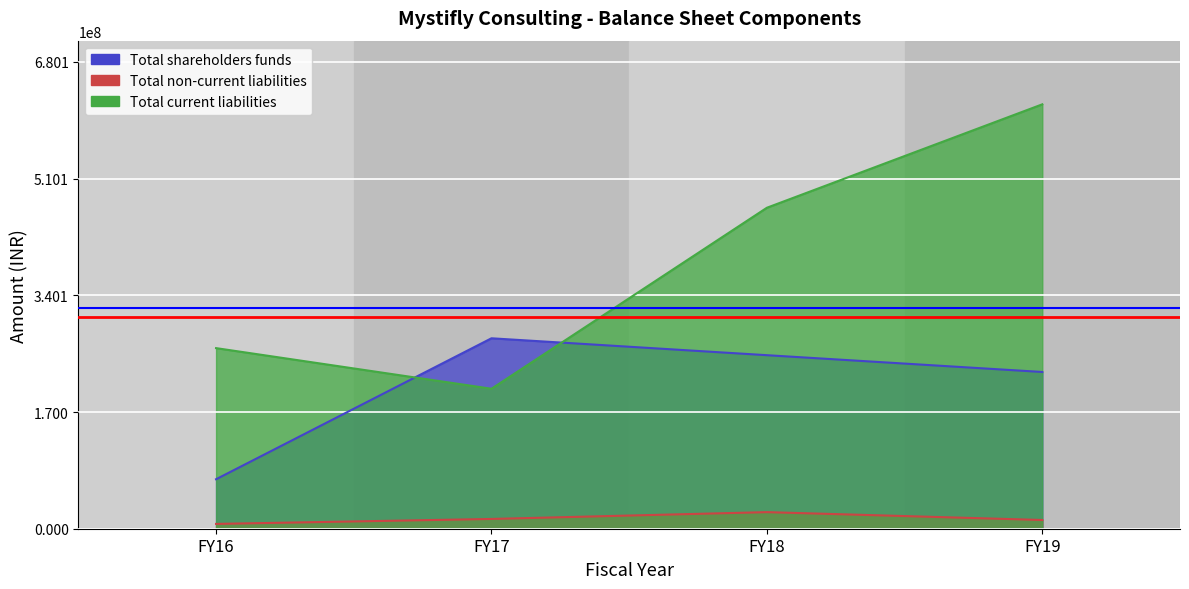

What is the value of the Total shareholders funds point at the 4th from the left?

228352216.0